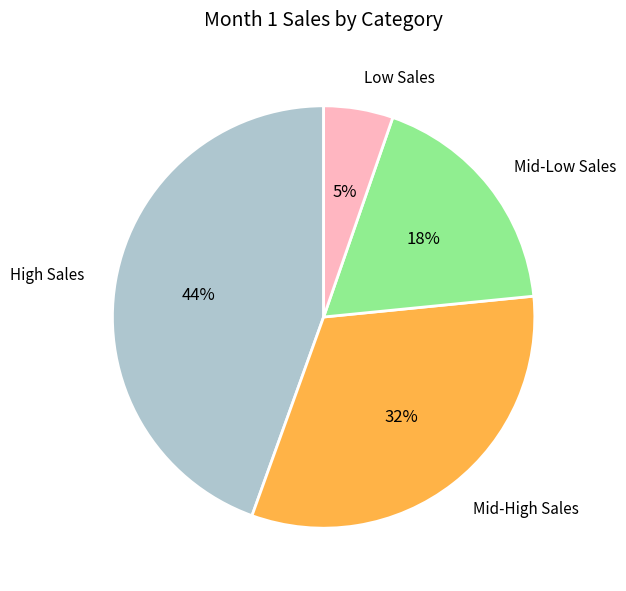

Approximately how many times larger is the value at Mid-High Sales compared to Mid-Low Sales?

1.8